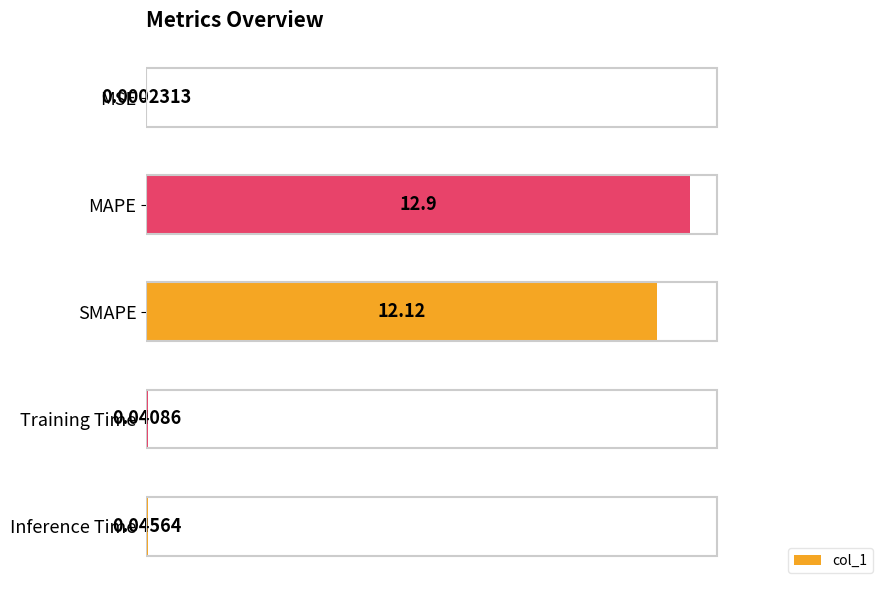

At which label is the value closest to 6?

Inference Time